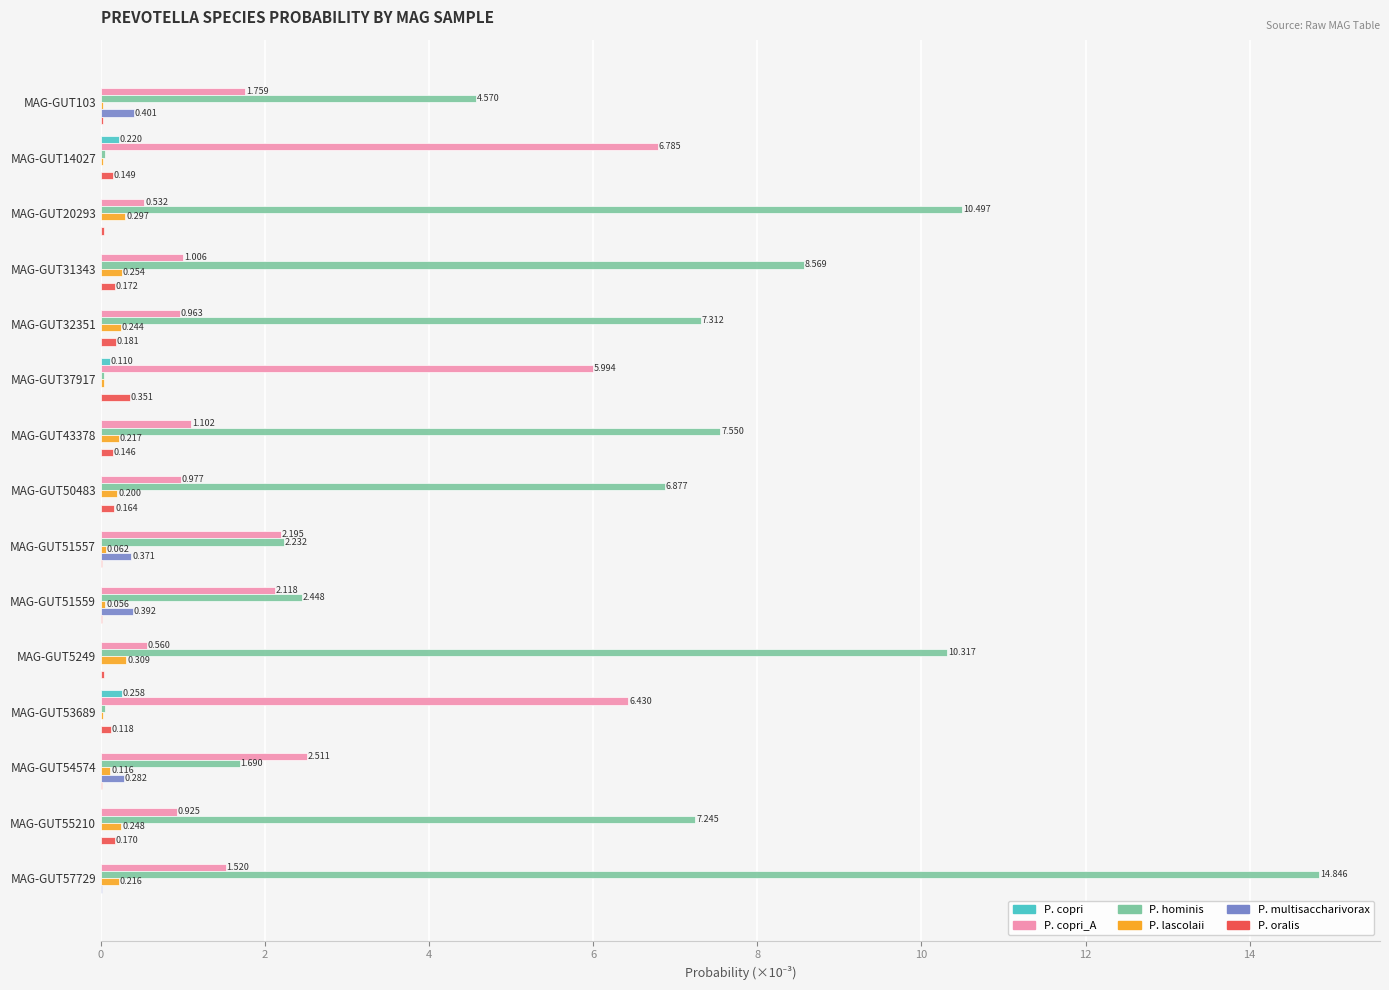

Which series changed the most between MAG-GUT103 and MAG-GUT20293?

P. hominis